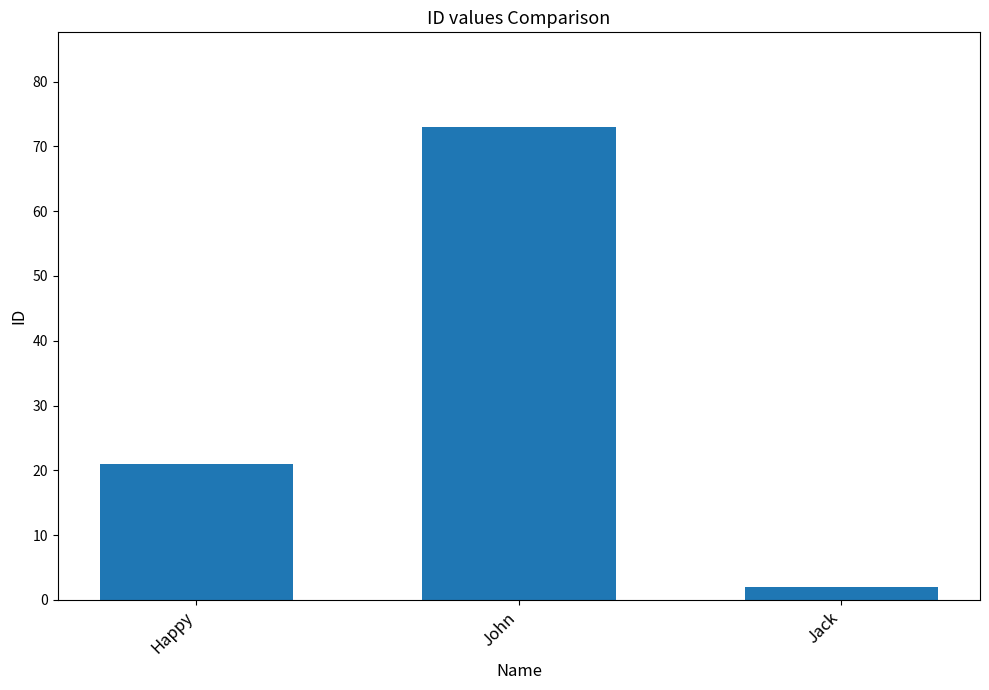

Reading left to right, list all the values displayed in this chart.

21	73	2